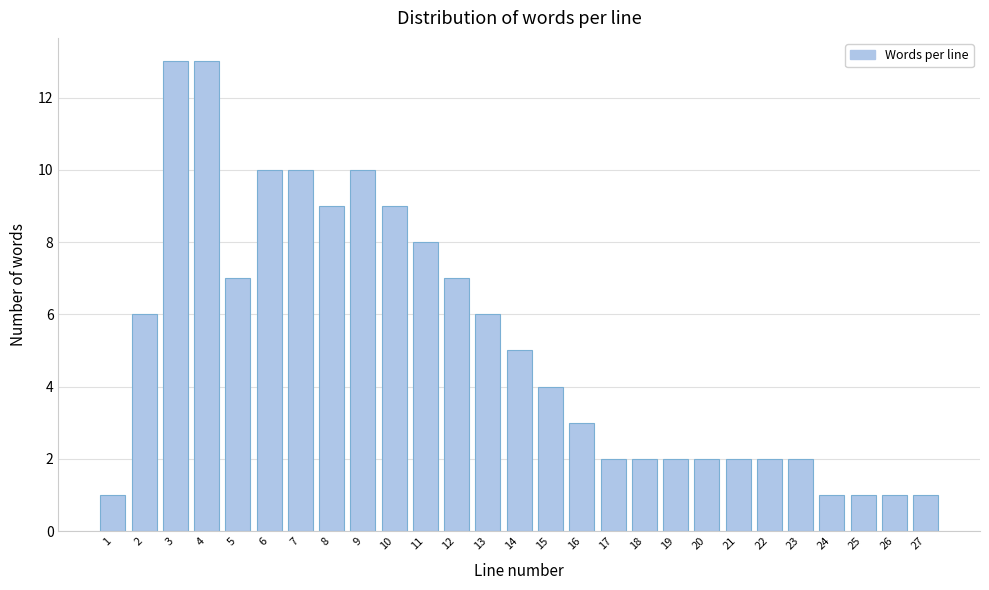

Reading right to left, what are all the values shown in this chart?

1	1	1	1	2	2	2	2	2	2	2	3	4	5	6	7	8	9	10	9	10	10	7	13	13	6	1